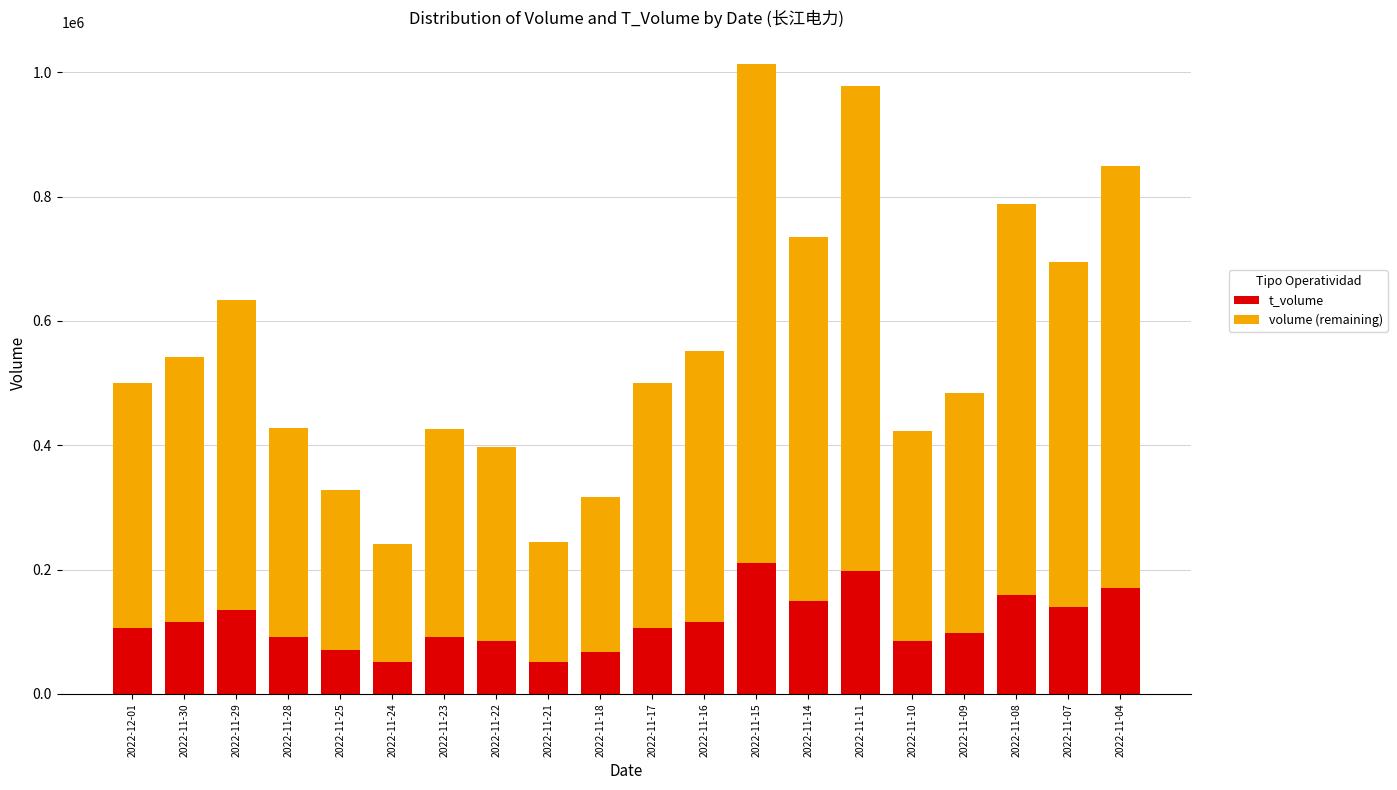

What is the maximum value for t_volume?

209834